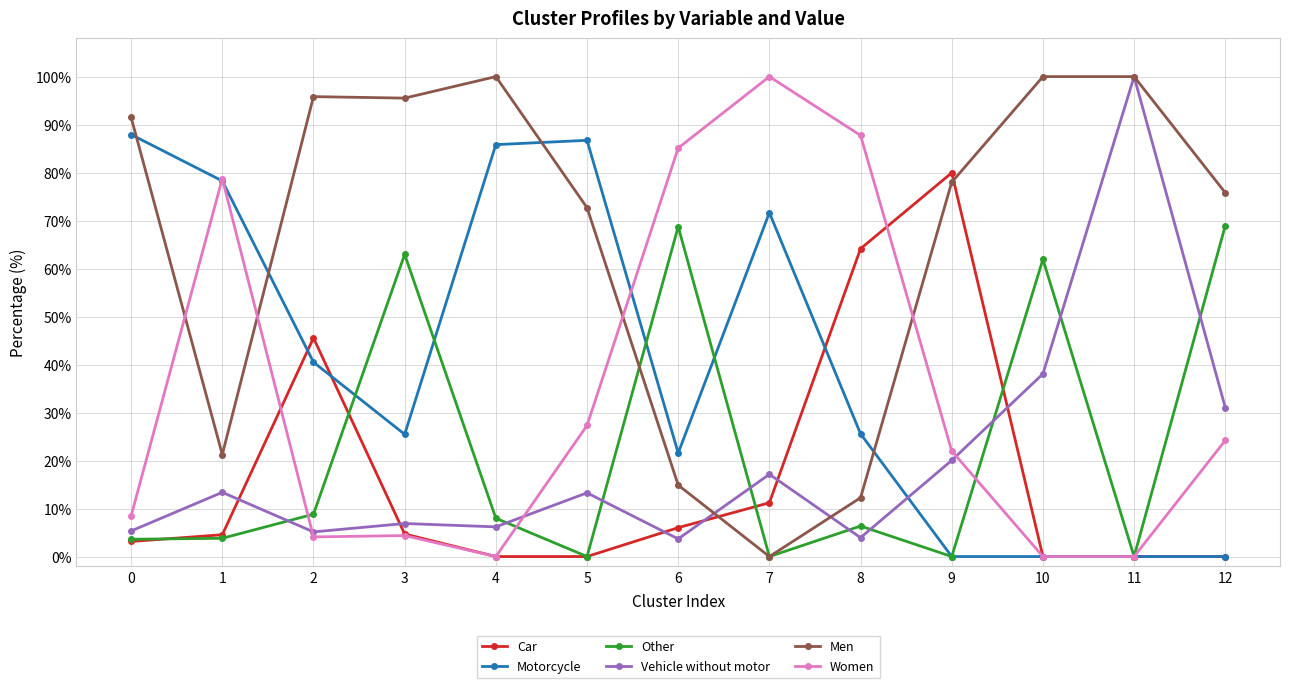

Where is Motorcycle nearest to the value 43?

2